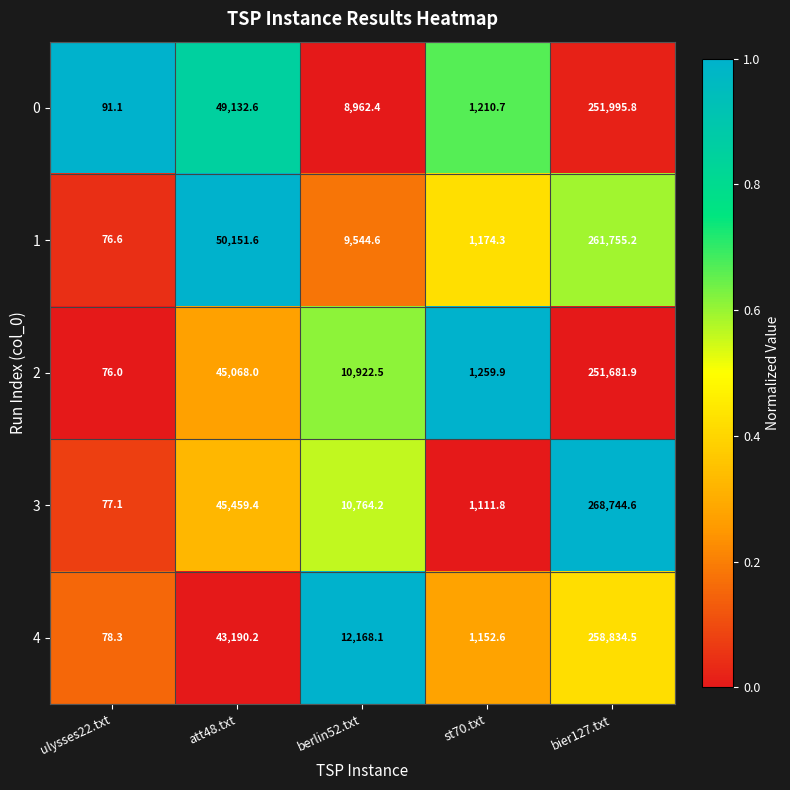

How many distinct data groups are displayed?

5